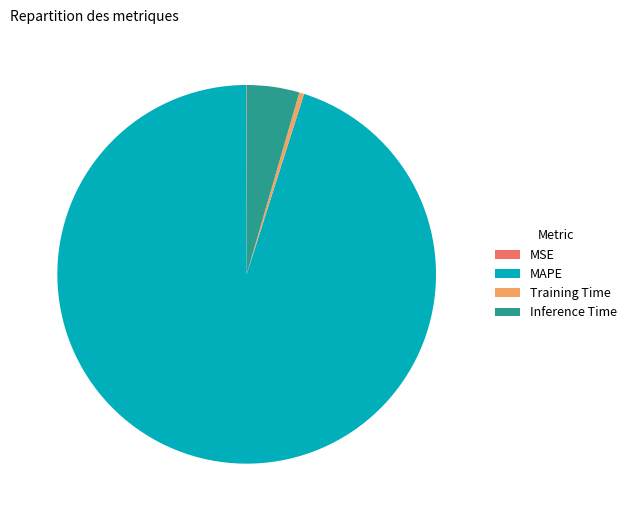

Combined, do Training Time and MAPE account for over 50%?

Yes